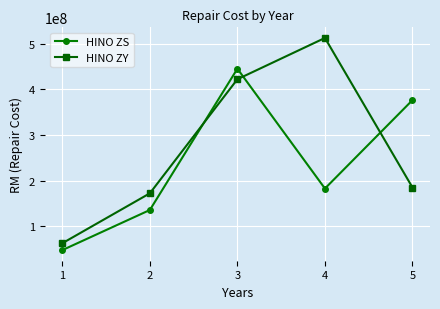

What is the value of the HINO ZS point at the 2nd from the left?

135368752